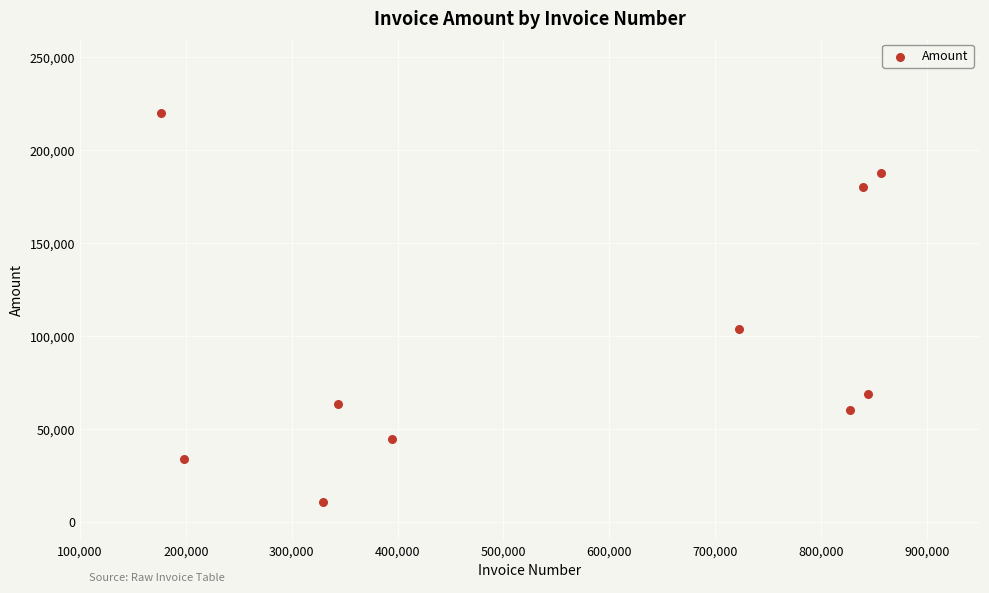

What is the range of Y values (max minus min)?

209181